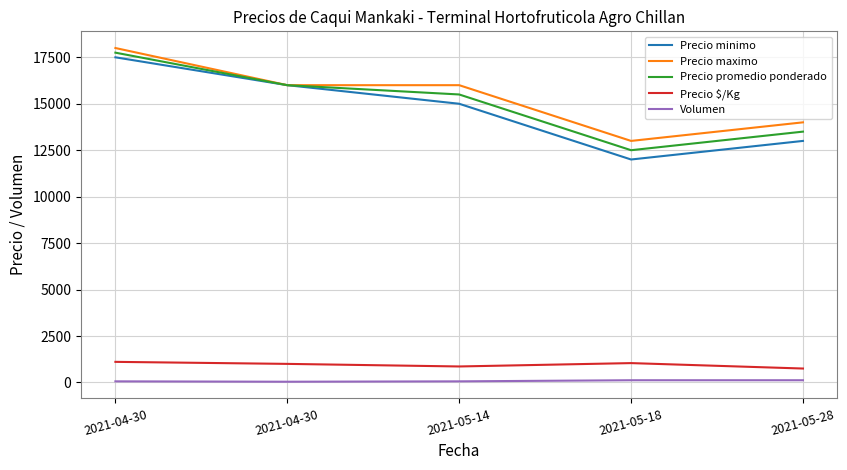

True or false: Precio minimo and Precio $/Kg intersect in this chart.

False